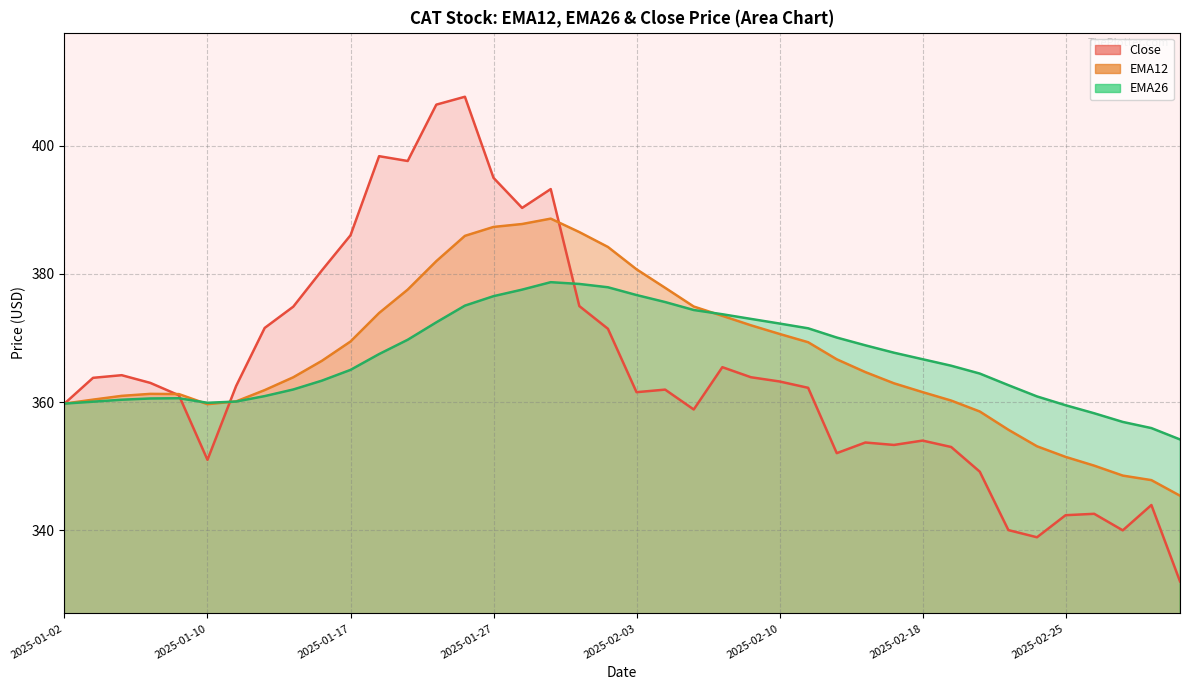

True or false: EMA12 and EMA26 intersect in this chart.

True